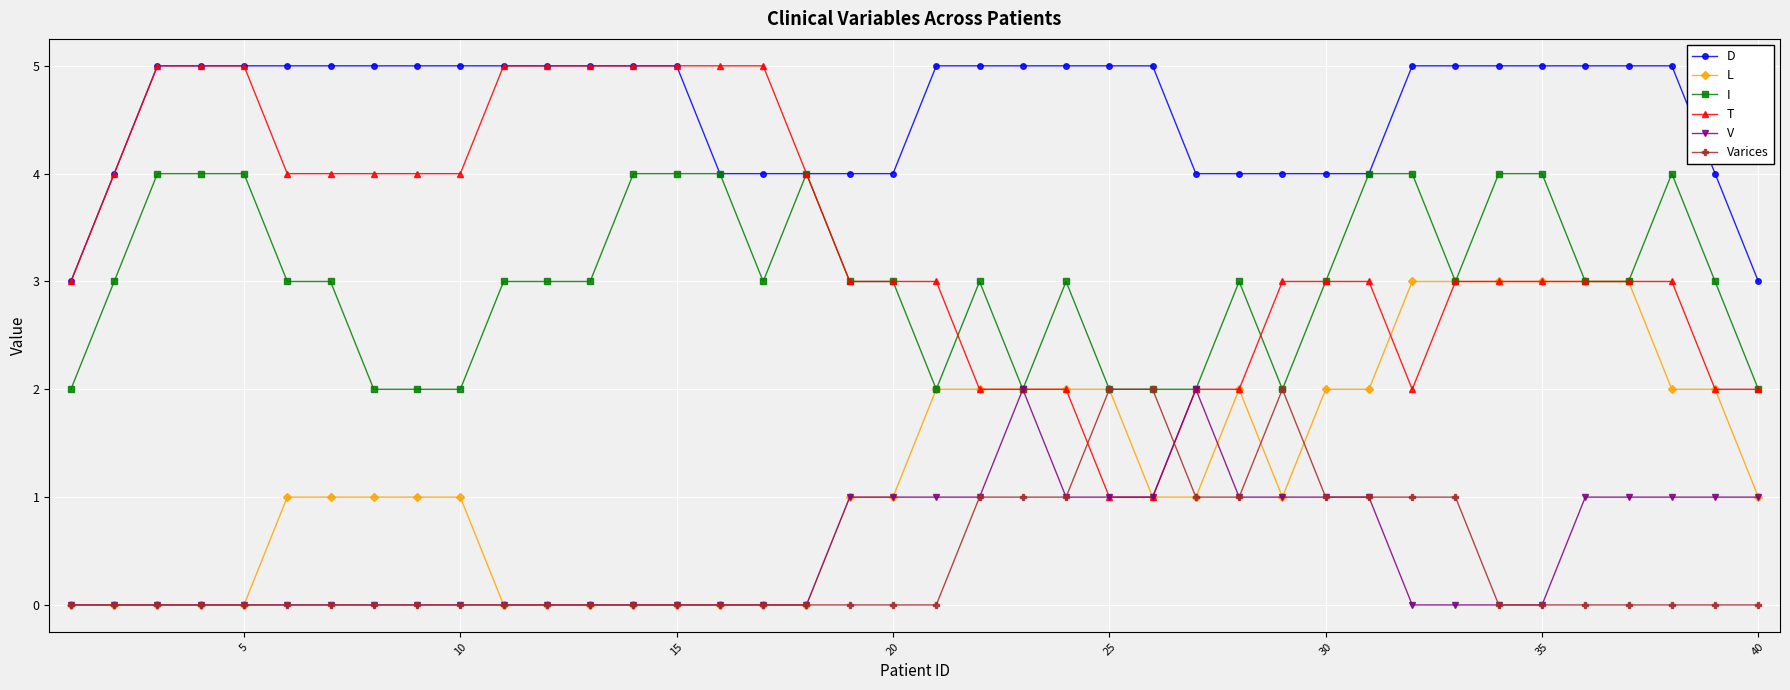

Which series has the largest total across all categories?

D